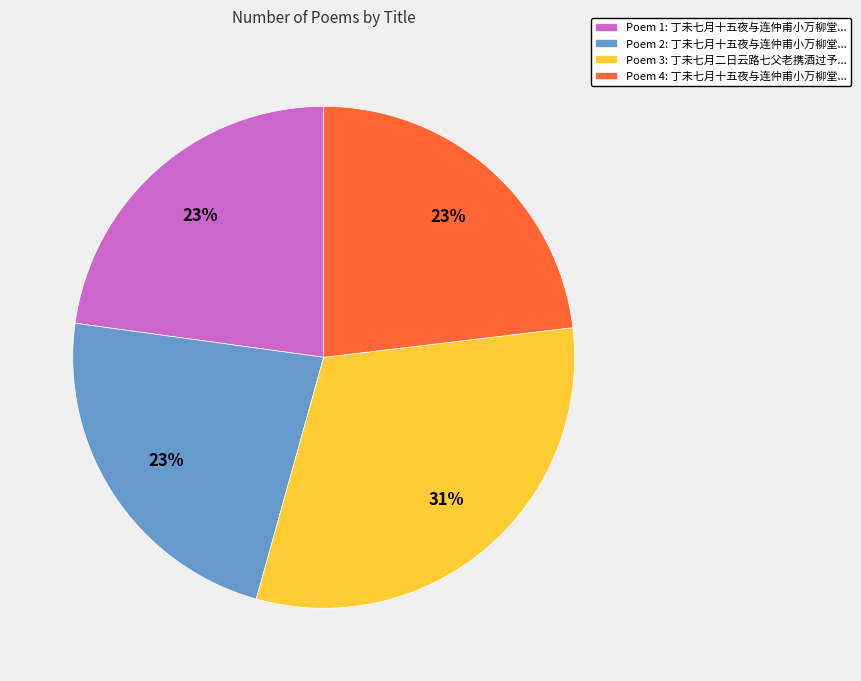

Combined, do Poem 3: 丁未七月二日云路七父老携酒过予... and Poem 4: 丁未七月十五夜与连仲甫小万柳堂... account for over 50%?

Yes